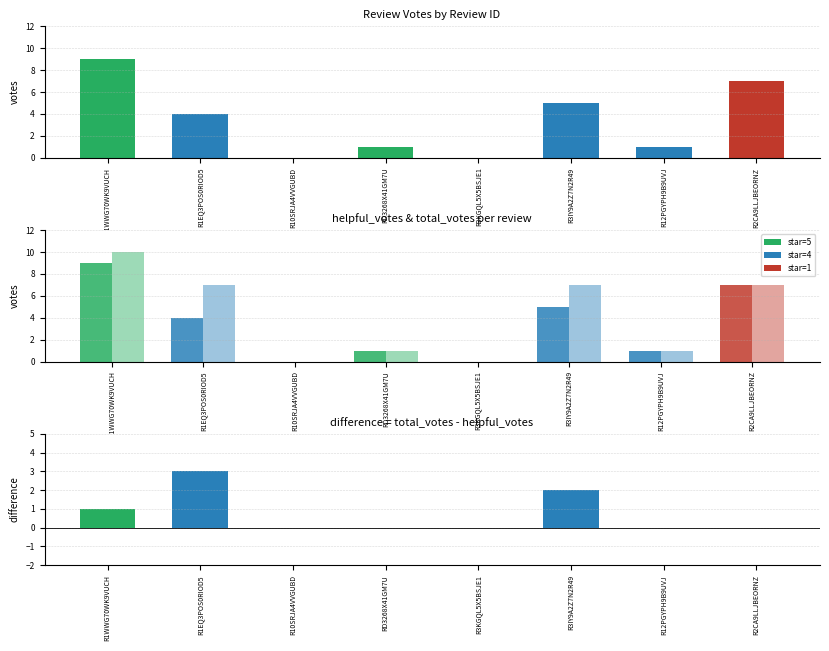

Rank the series by their maximum value, from lowest to highest.

helpful_votes, total_votes